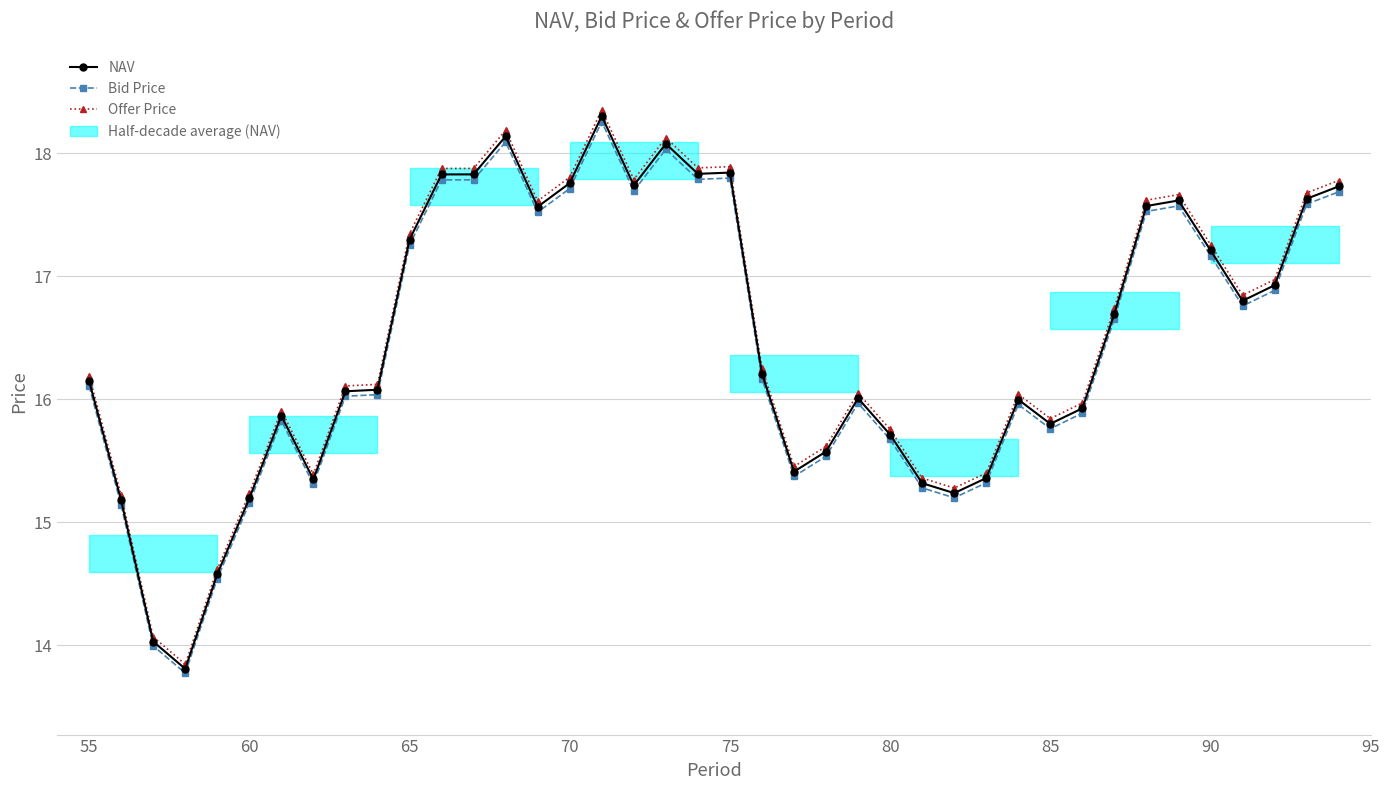

True or false: Bid Price and Offer Price cross at least once.

False